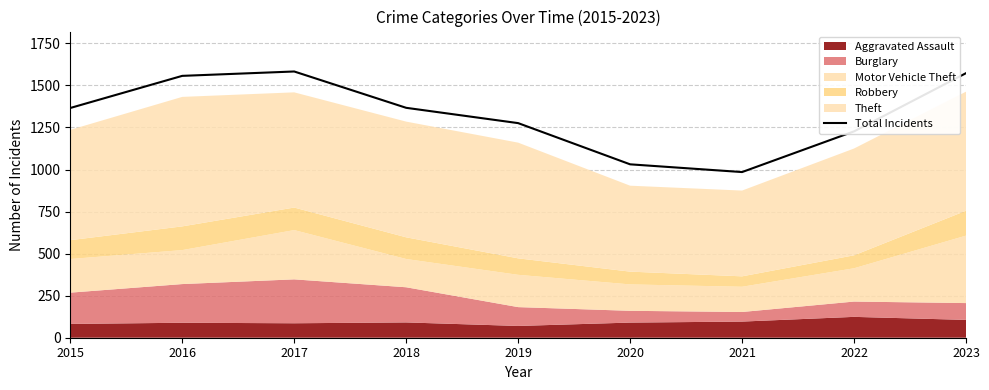

What is the ratio of the value at 2023 to the value at 2021?

1.6